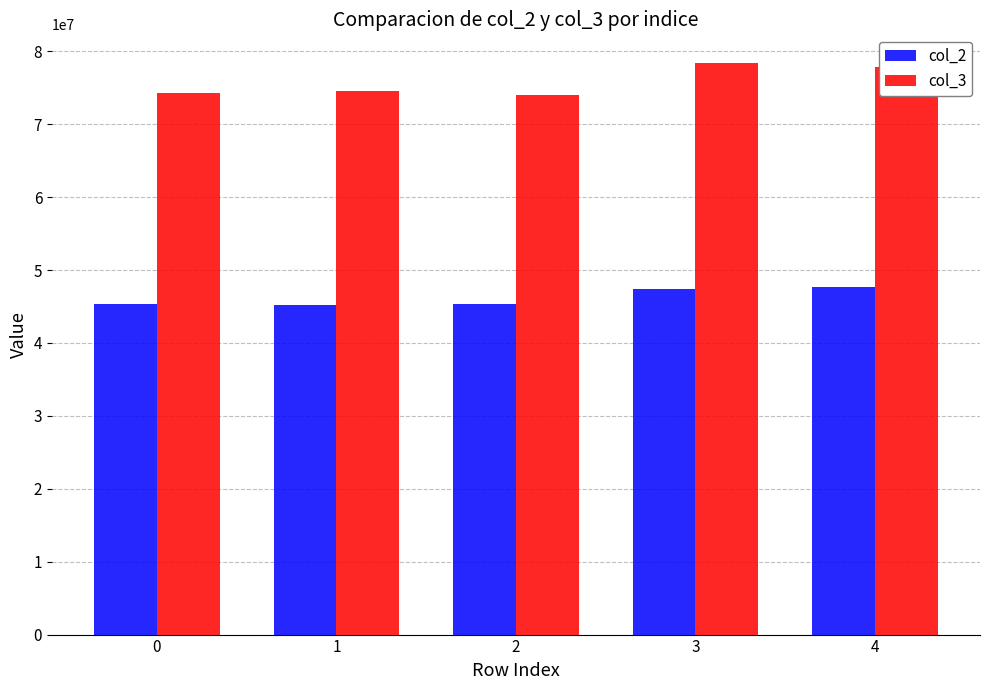

Is it true that col_2 equals 47610750 at 4?

True